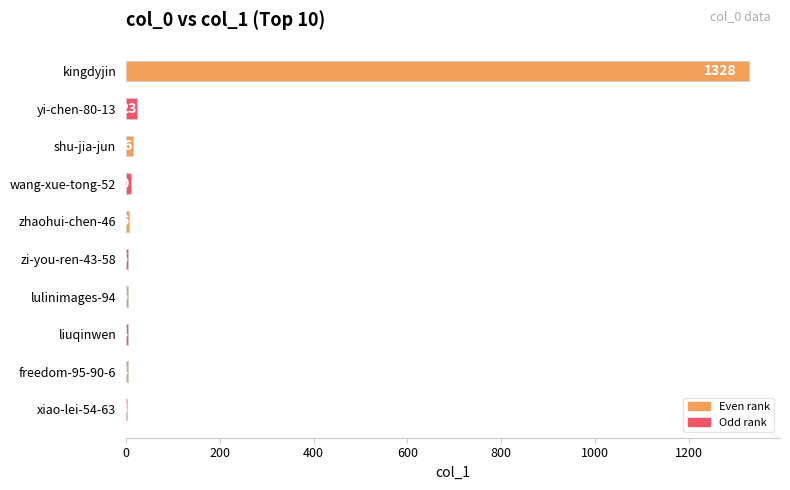

How many data points does each series have?

10